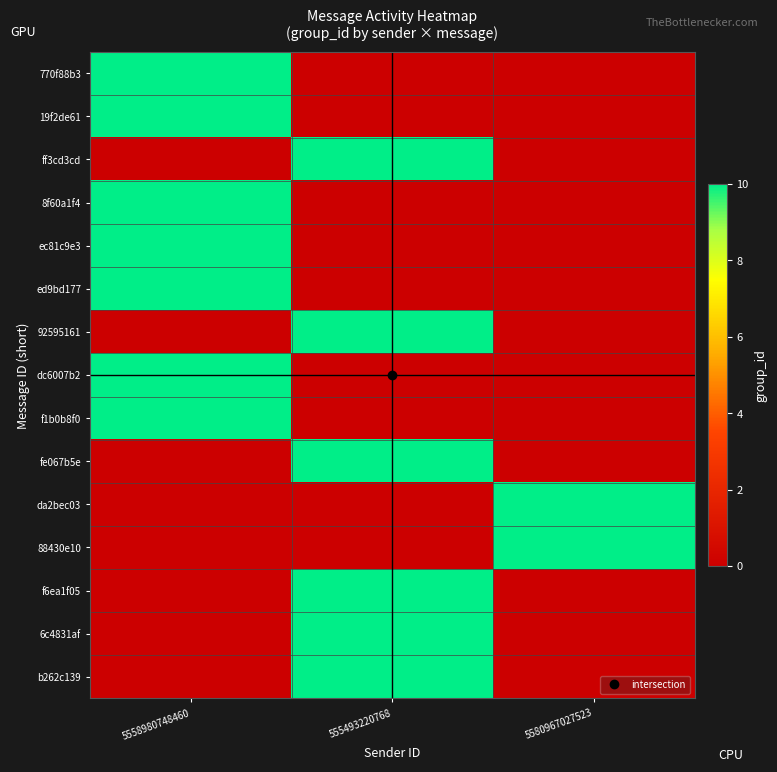

Which series has the largest range (max minus min)?

770f88b3